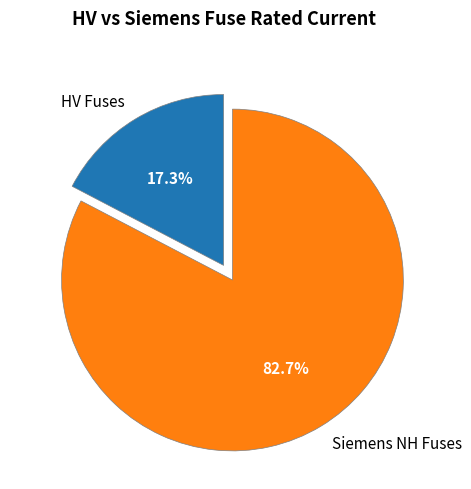

Which category accounts for the majority?

Siemens NH Fuses